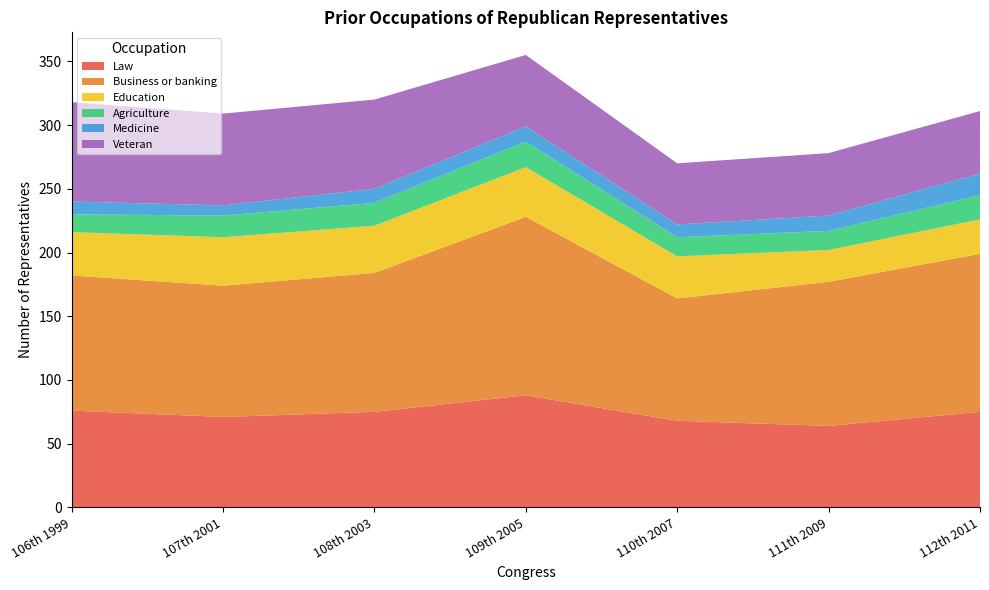

Reading right to left, list all the values displayed in this chart.

Law: 75	64	68	88	75	71	76
Business or banking: 124	113	96	140	109	103	106
Education: 27	25	33	39	37	38	34
Agriculture: 19	15	15	20	18	17	14
Medicine: 17	12	10	12	11	8	10
Veteran: 49	49	48	56	70	72	78